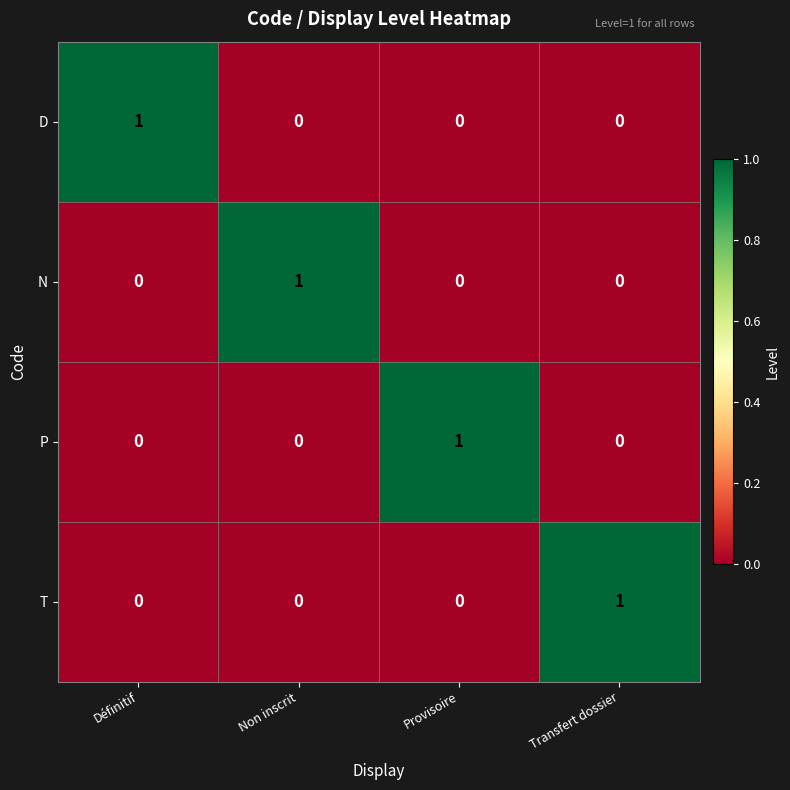

Reading right to left, extract all data points from this chart.

D: Transfert dossier=0	Provisoire=0	Non inscrit=0	Définitif=1
N: Transfert dossier=0	Provisoire=0	Non inscrit=1	Définitif=0
P: Transfert dossier=0	Provisoire=1	Non inscrit=0	Définitif=0
T: Transfert dossier=1	Provisoire=0	Non inscrit=0	Définitif=0